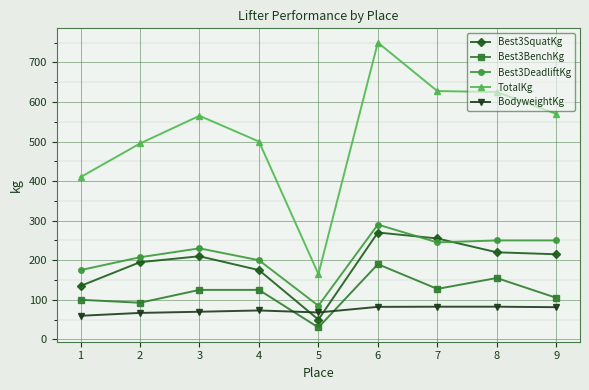

What is the average value of the TotalKg series?

523.1